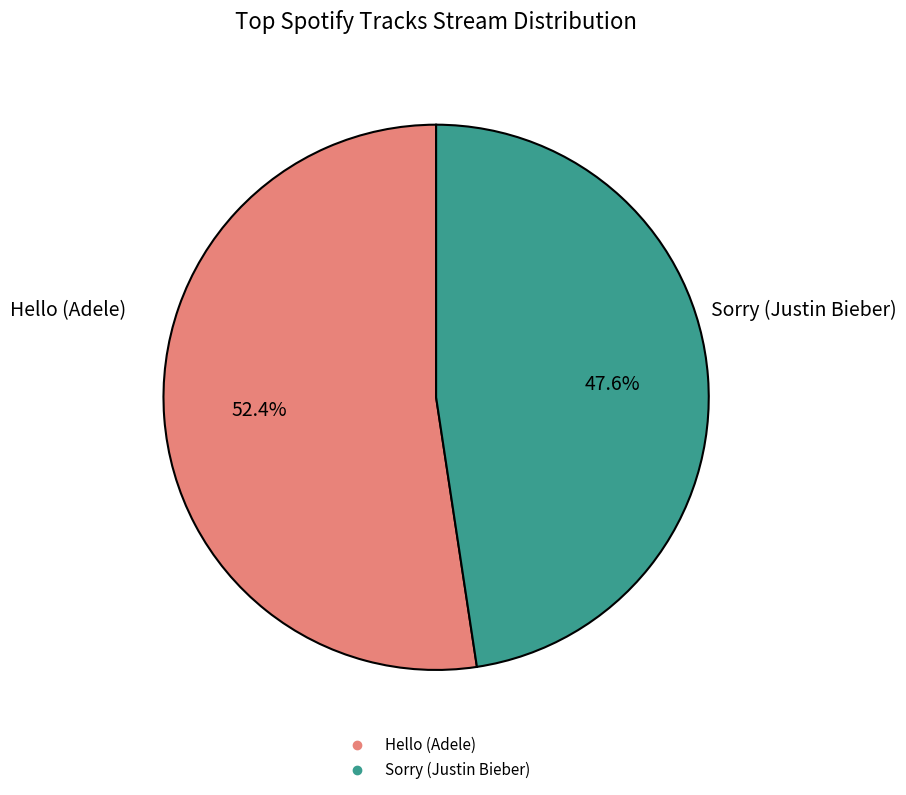

What is the majority slice?

Hello (Adele)